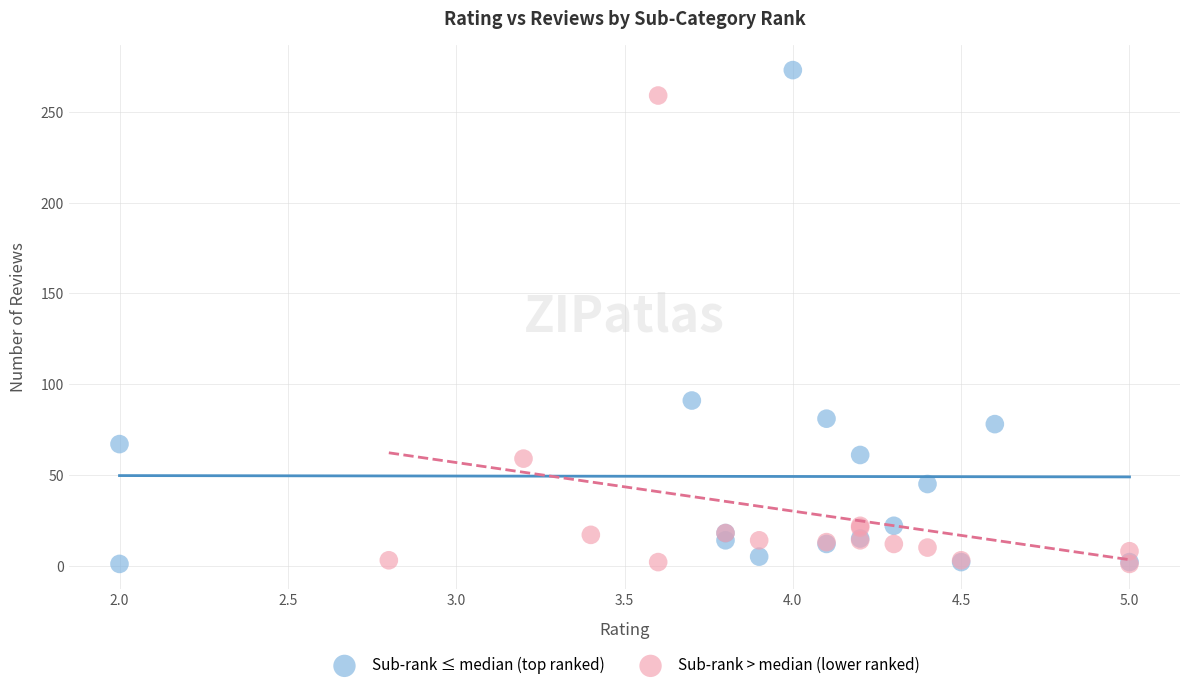

Which series has the largest Y range (max minus min)?

Sub-rank ≤ median (top ranked)